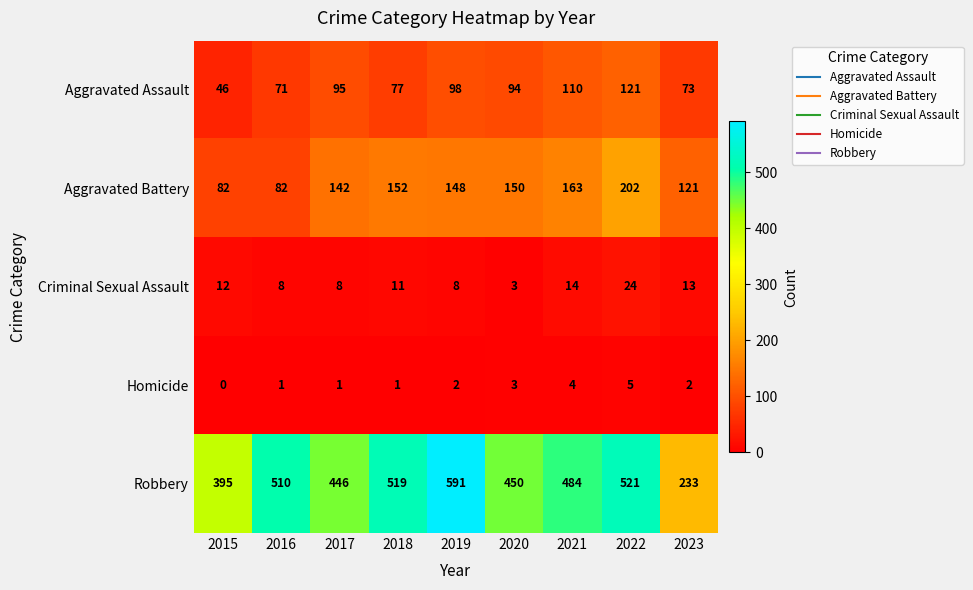

Count the number of categories in the chart.

9